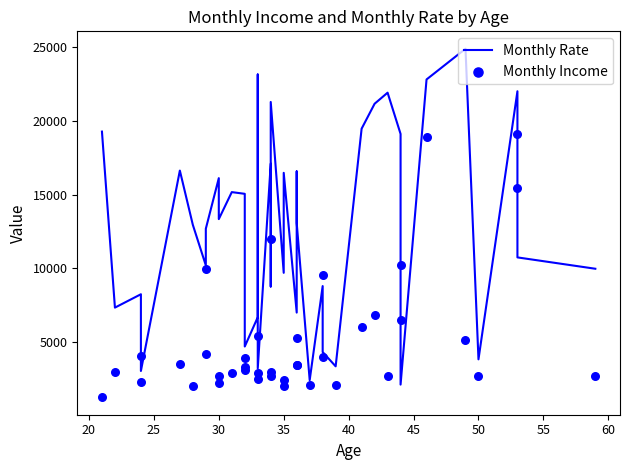

At how many categories does at least one series exceed 12823?

21